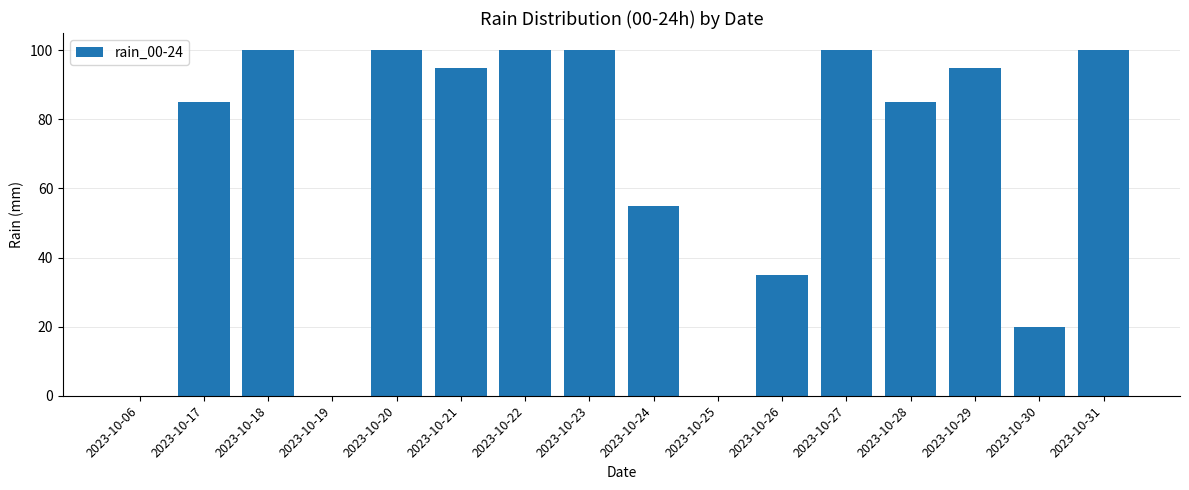

What is the greatest value displayed?

100